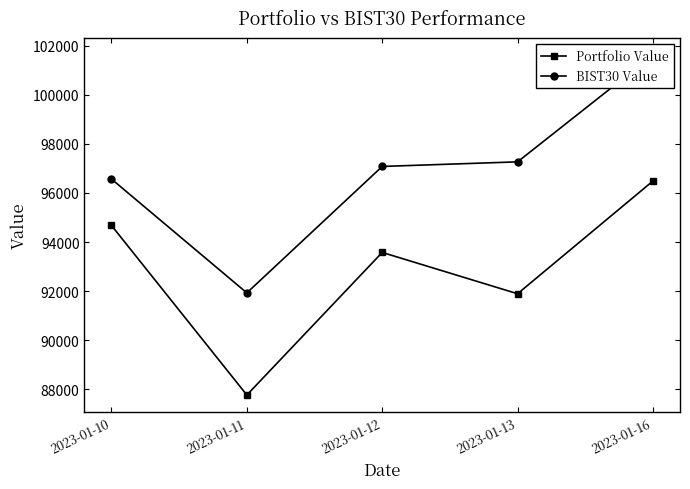

Rank the series at 2023-01-10 from lowest to highest value.

Portfolio Value, BIST30 Value